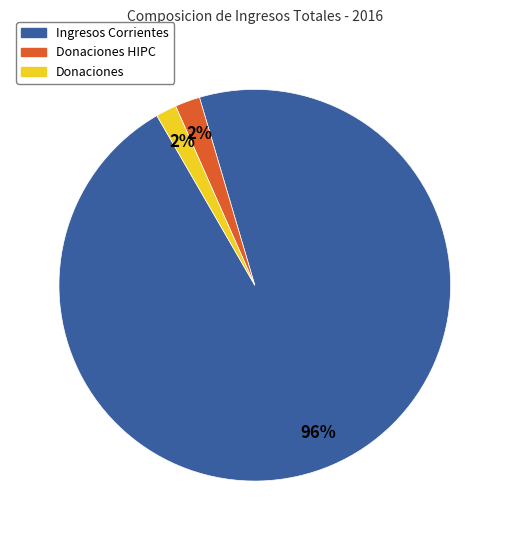

How many segments does this pie chart have?

3